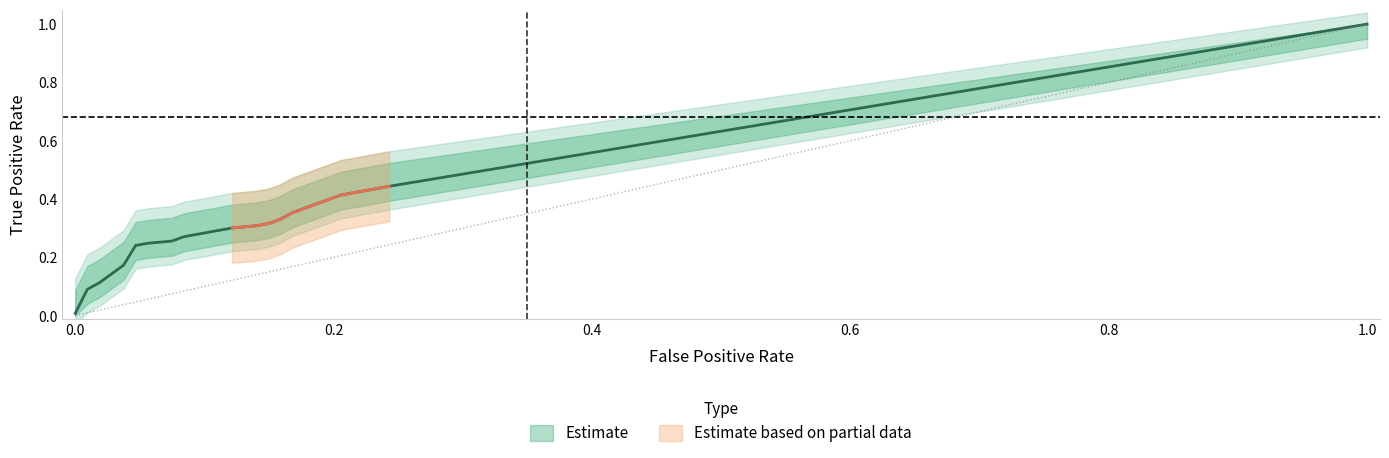

How many lines are shown in the chart?

1